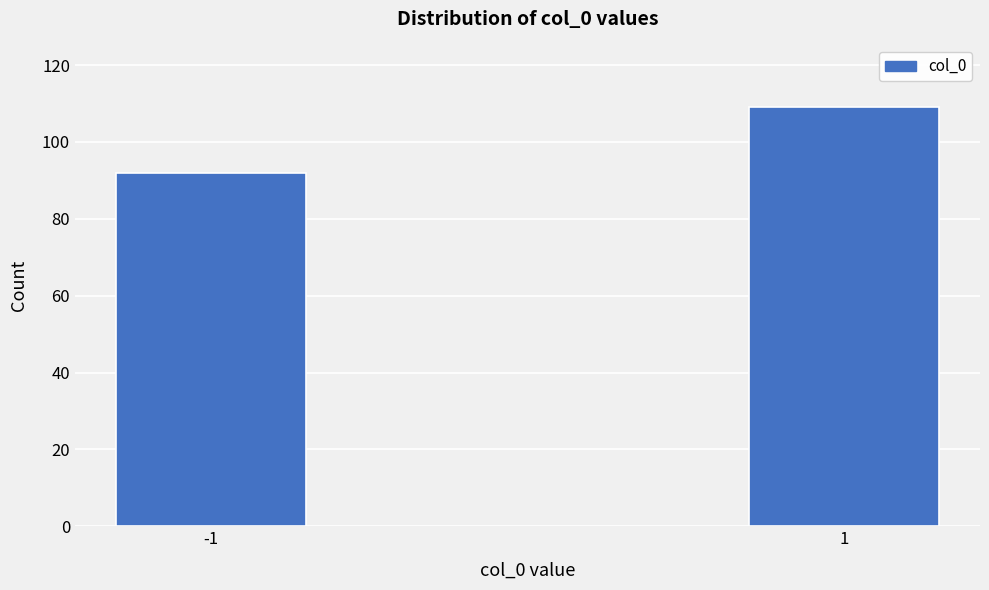

Reading left to right, list all the values displayed in this chart.

92	109